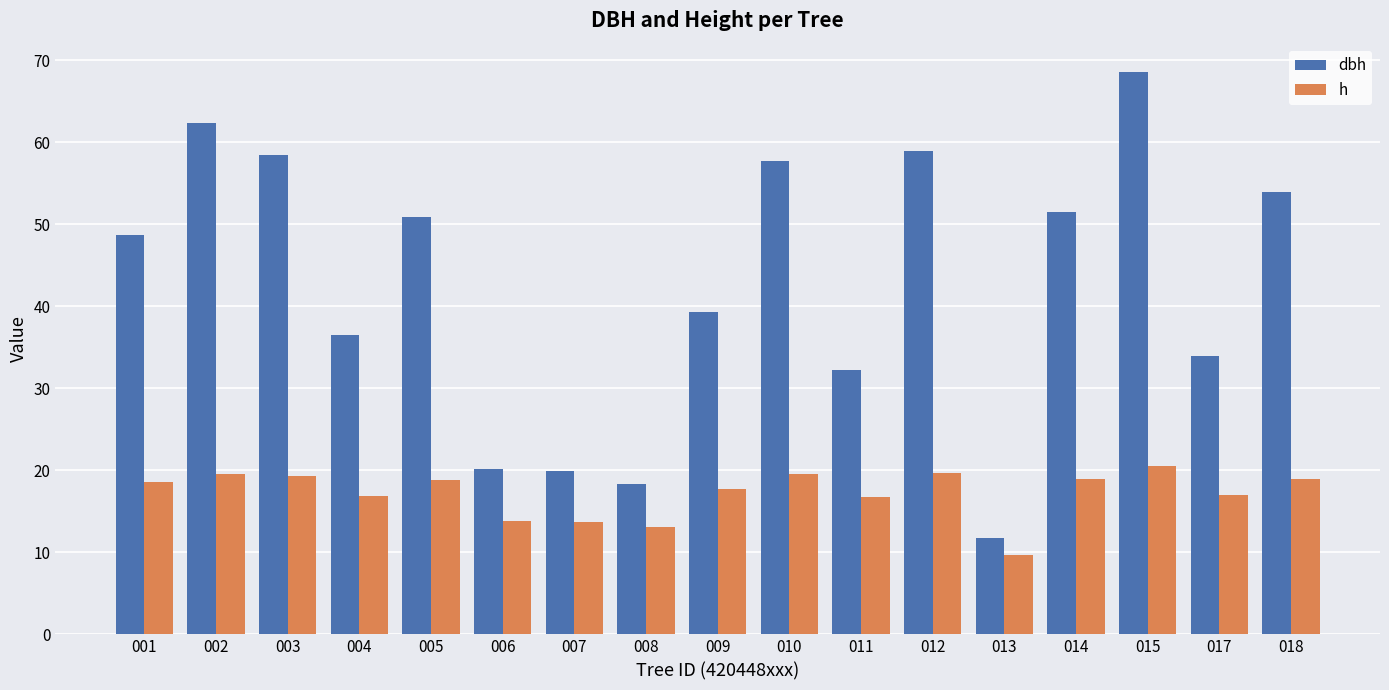

What is the difference between the highest and lowest values at 008?

5.2